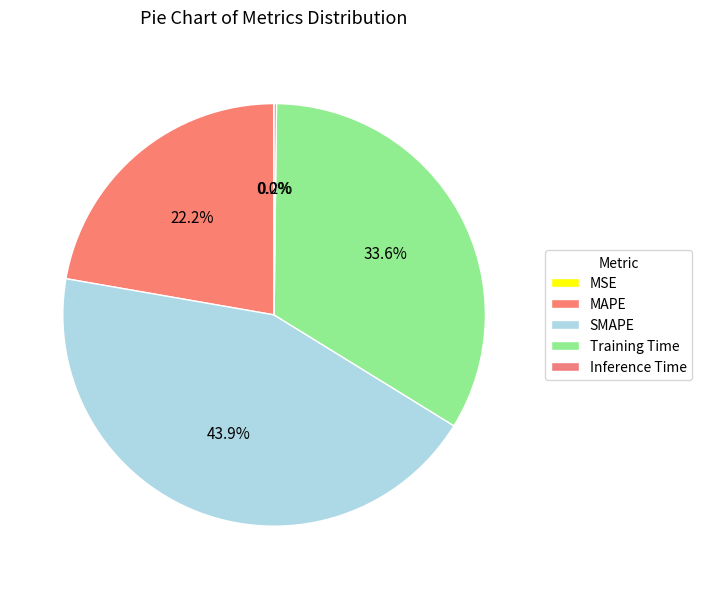

To the nearest percent, what is the average slice percentage?

20%